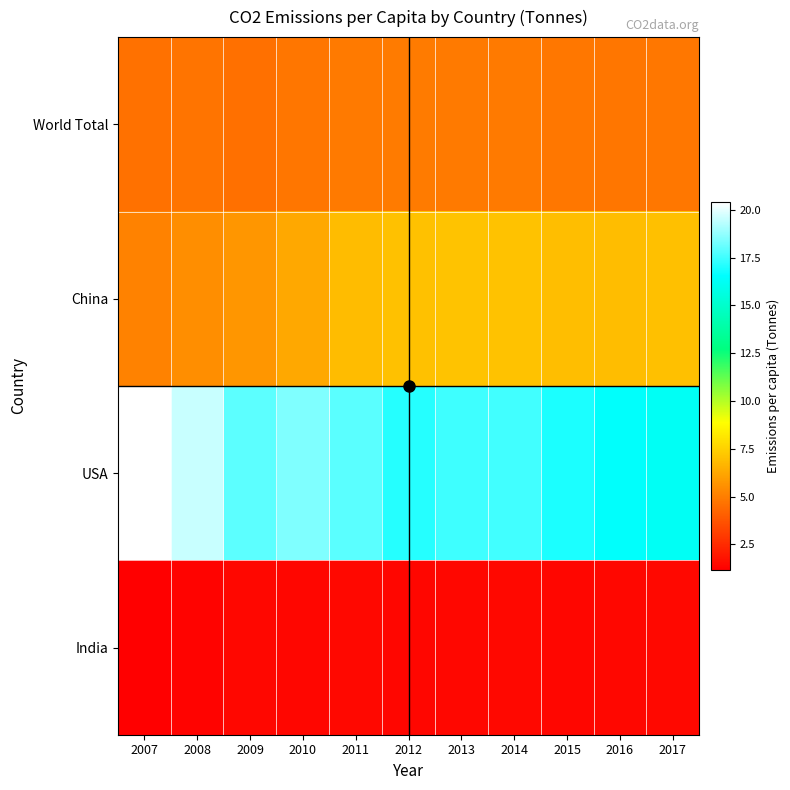

Which label corresponds to the smallest value in the chart?

2007